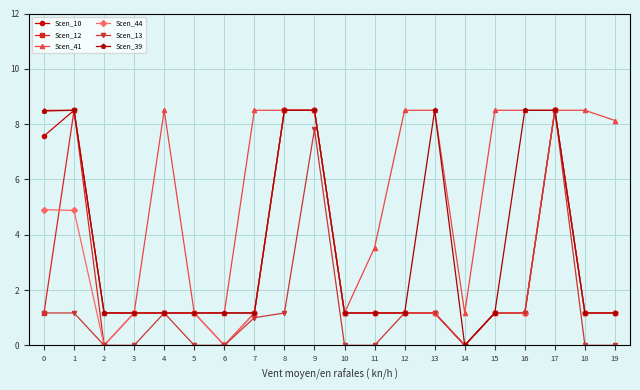

What is the value of the Scen_13 point at the 13th from the left?

1.2